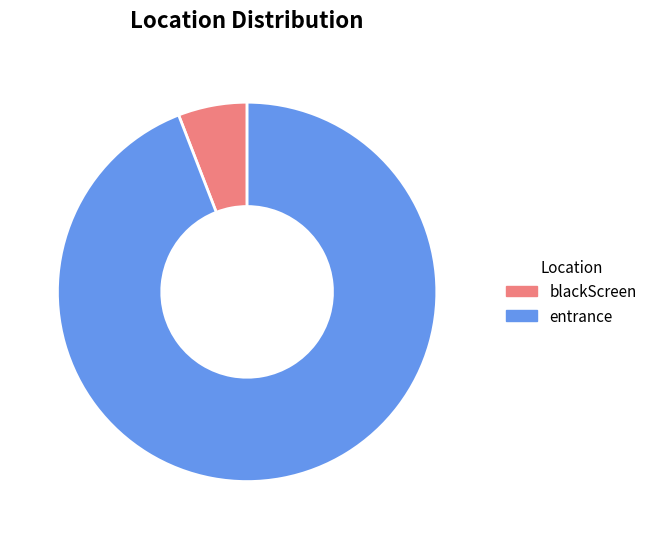

Count the number of slices in the pie.

2